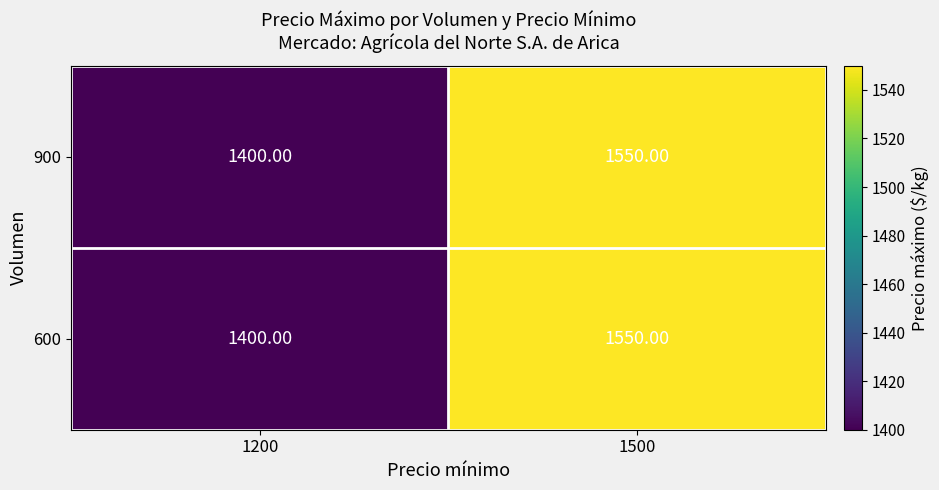

What is the difference between the 900 values at 1200 and 1500?

150